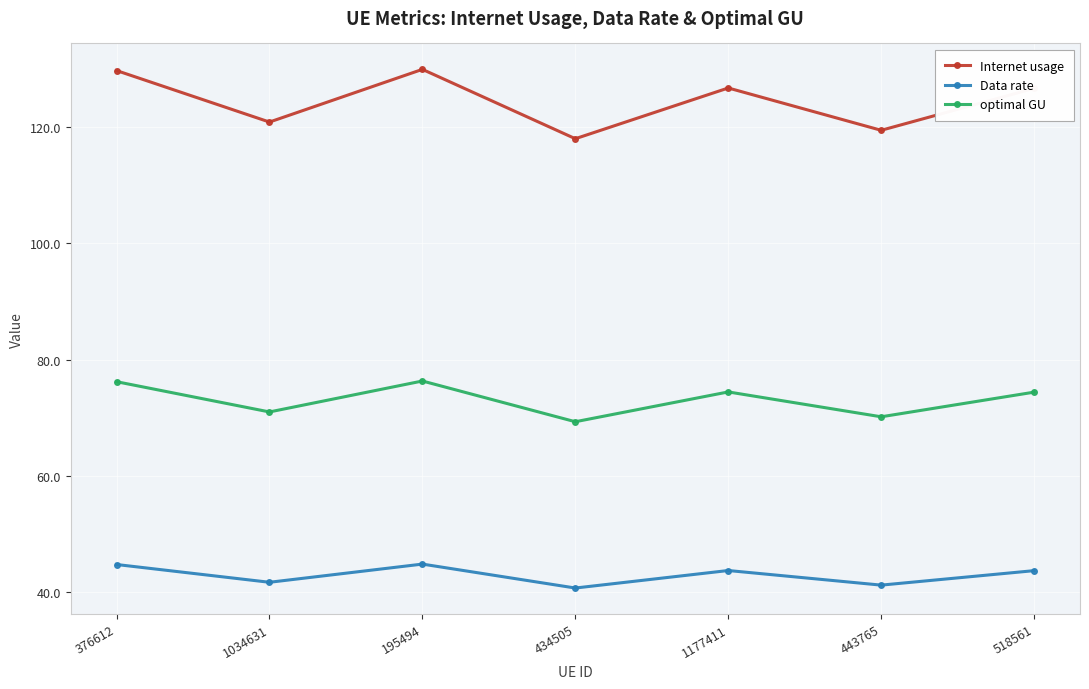

Which series has the largest range (max minus min)?

Internet usage